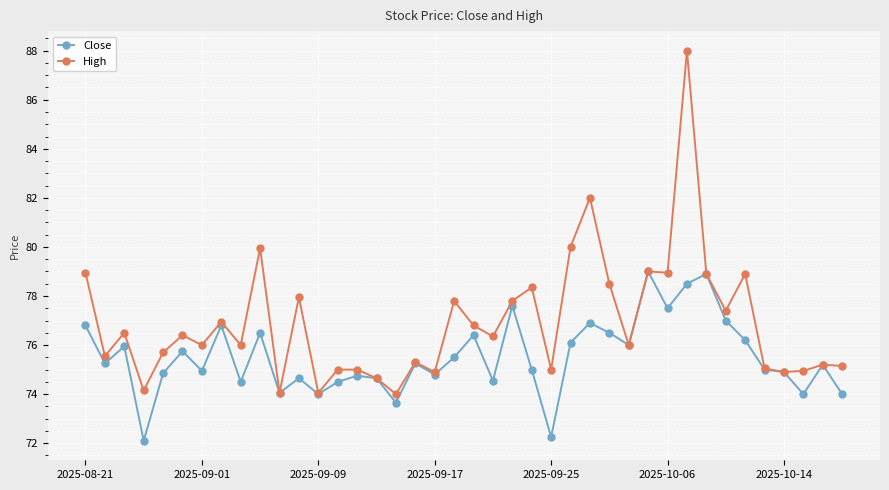

What is the lowest value of the High series?

74.0